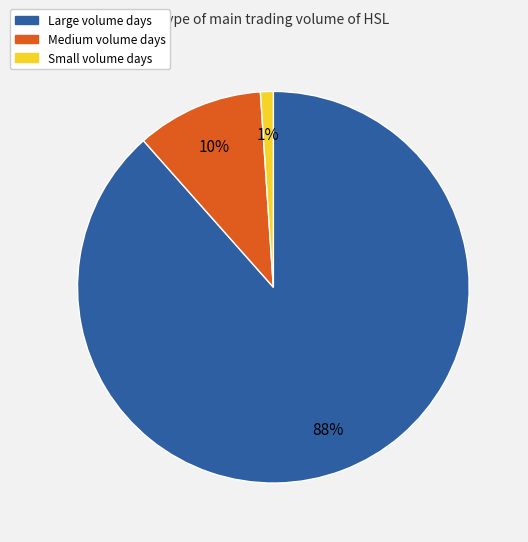

To the nearest percent, what is the average slice percentage?

33%